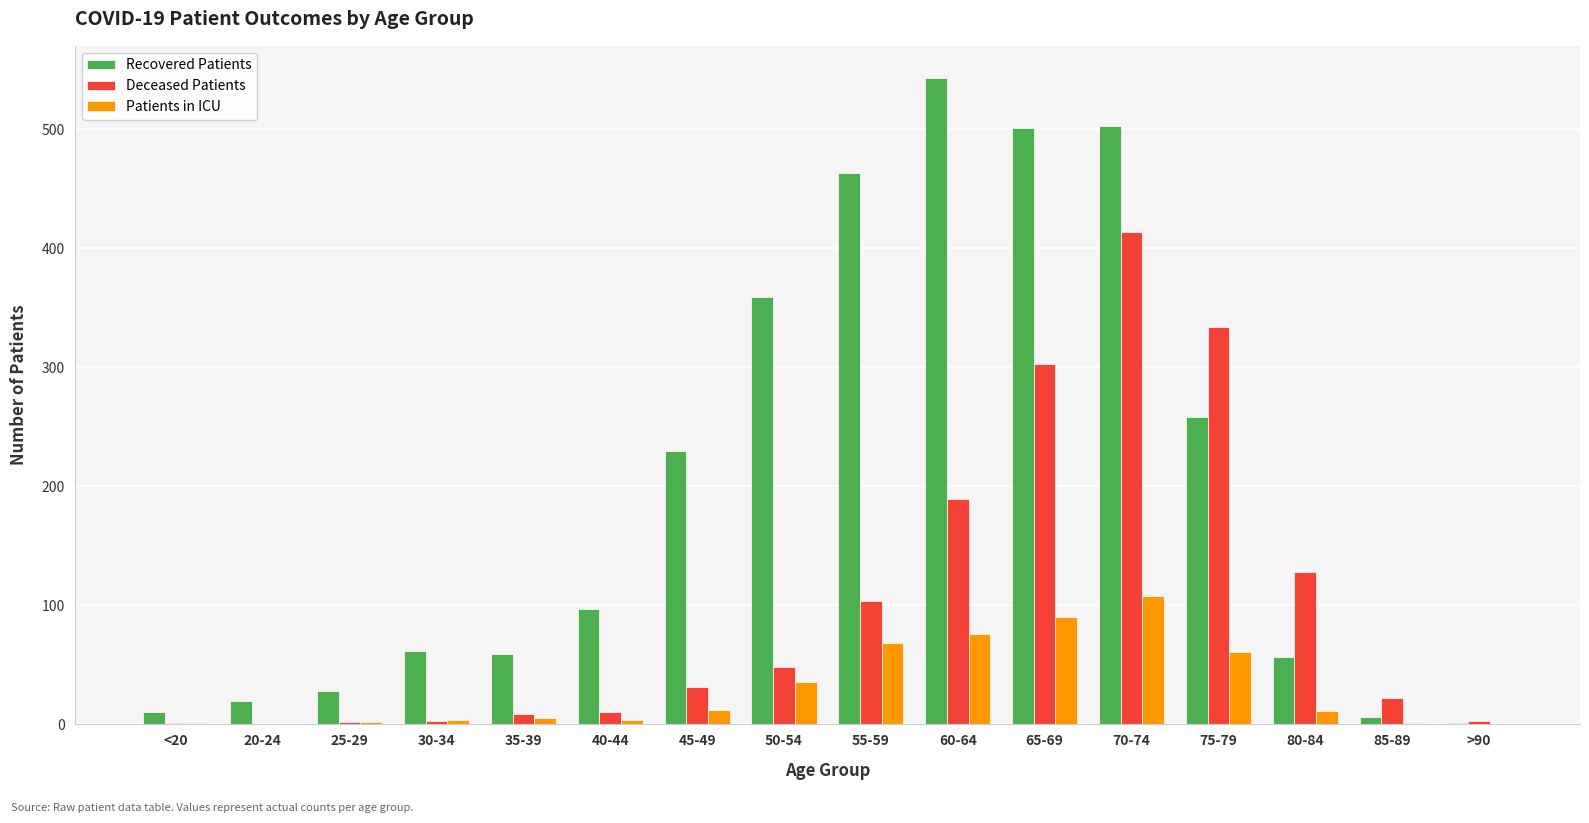

Where is Recovered Patients nearest to the value 272?

75-79